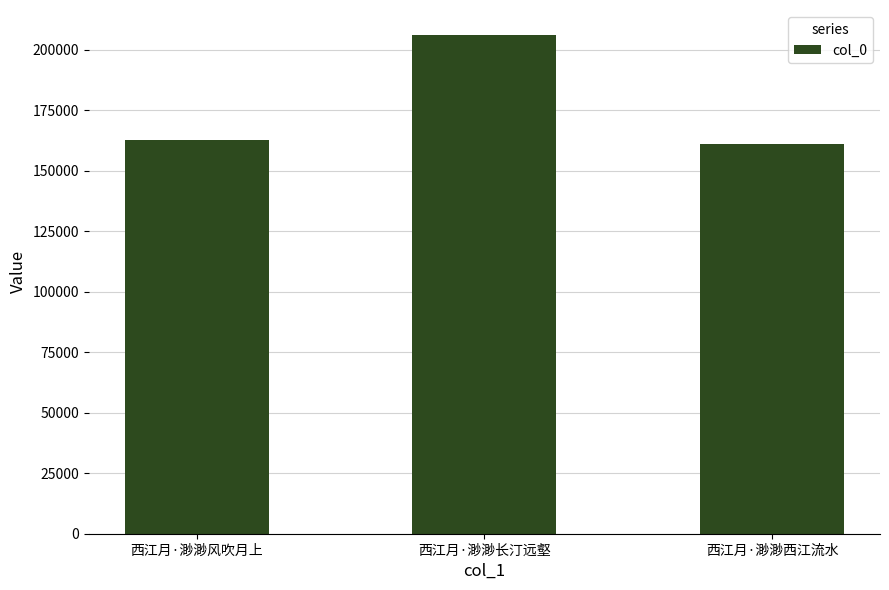

Reading left to right, what are all the values shown in this chart?

西江月·渺渺风吹月上=162677	西江月·渺渺长汀远壑=206038	西江月·渺渺西江流水=161175